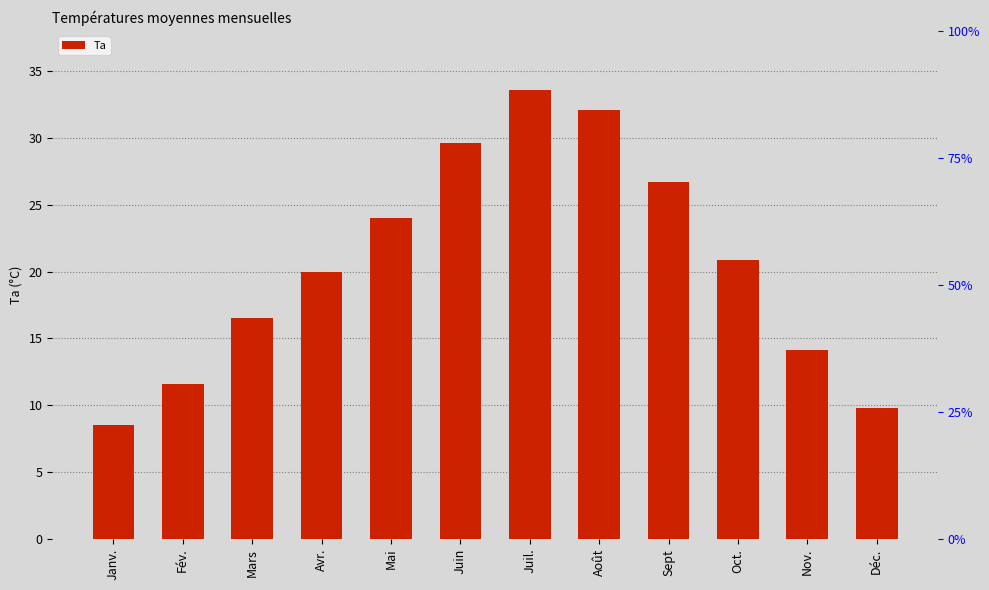

Count the number of categories in the chart.

12